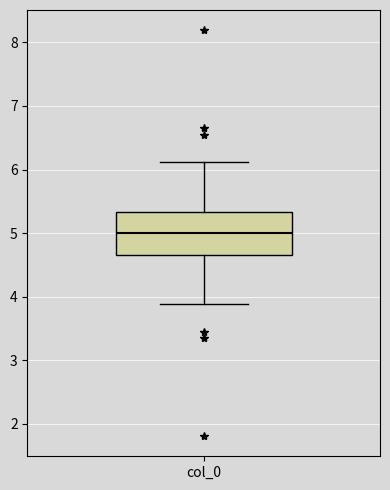

Transcribe this box plot: give where the median line is, the range the box spans, and where the two whiskers end, as read against the y-axis. The values are not printed on the chart, so give them approximately, as read against the axis.

median 5.0, box 4.7 to 5.3, whiskers 3.9 to 6.1